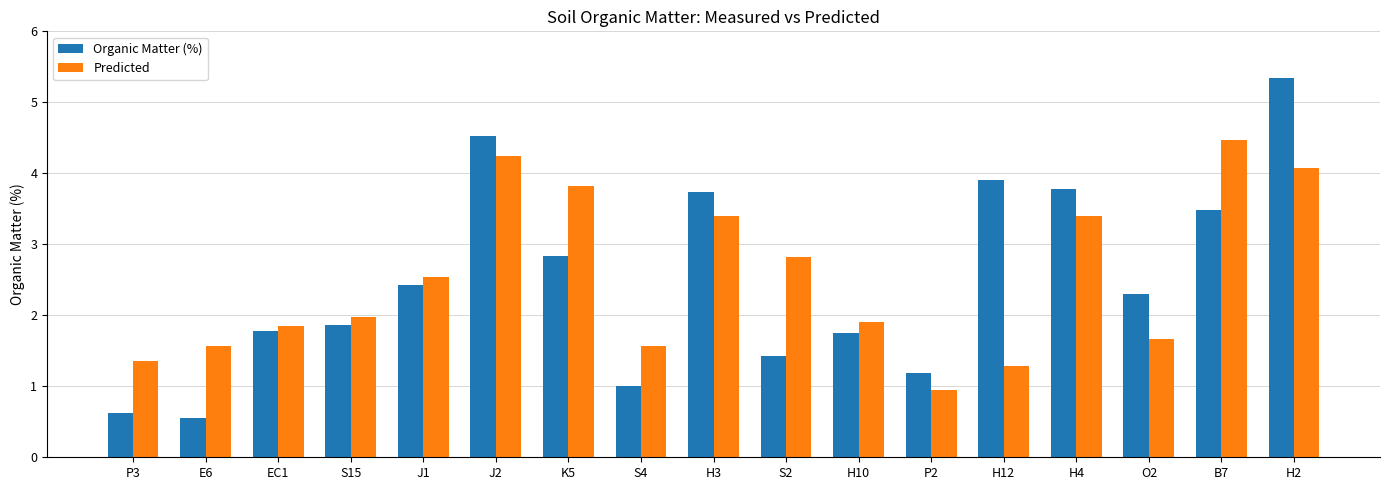

At which category is the sum across all series the highest?

H2